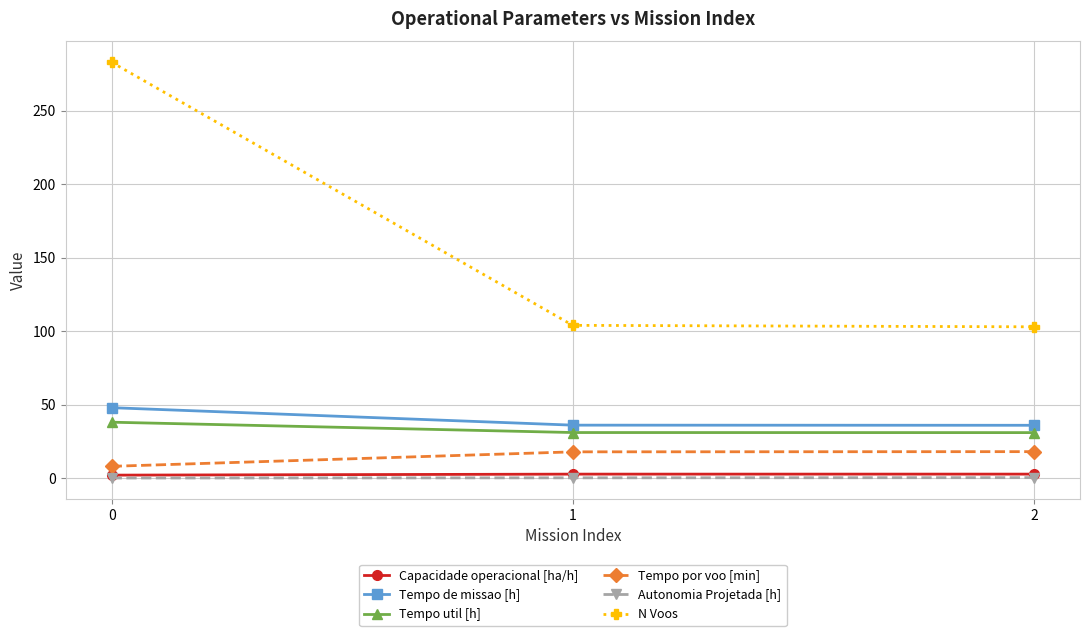

What is the sum of all Tempo de missao [h] values?

120.1